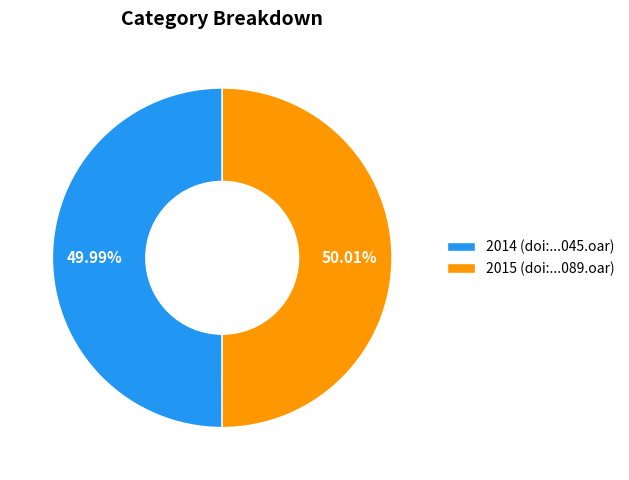

Is there any slice that represents more than half of the pie?

Yes